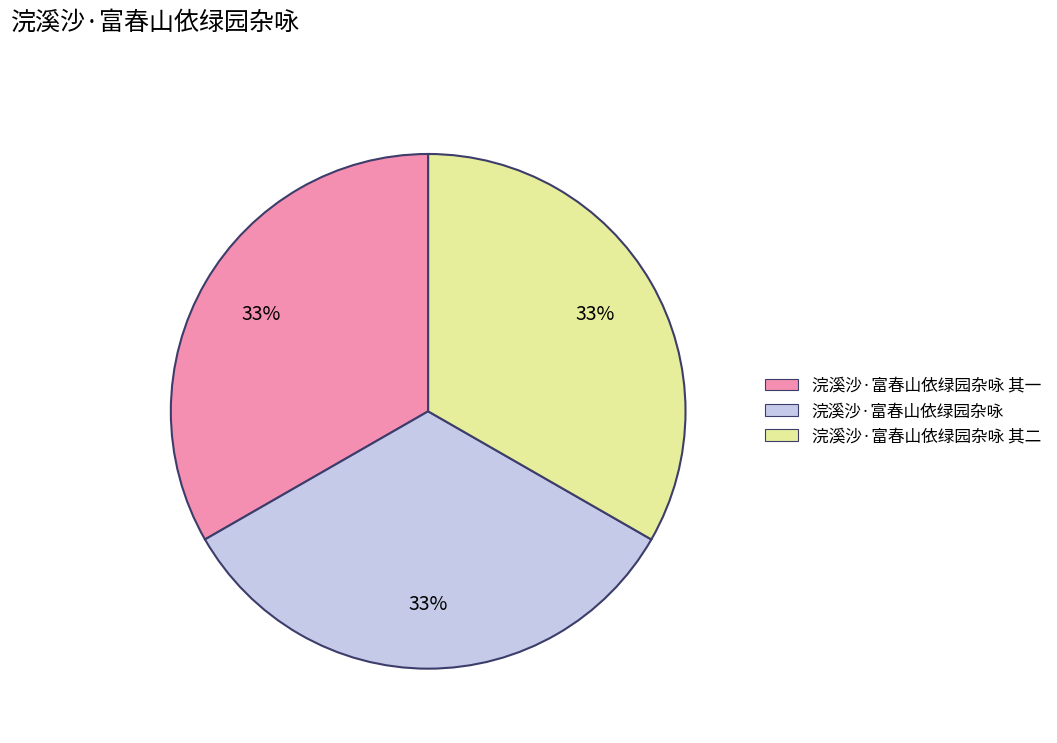

Is there a majority slice in this chart?

No